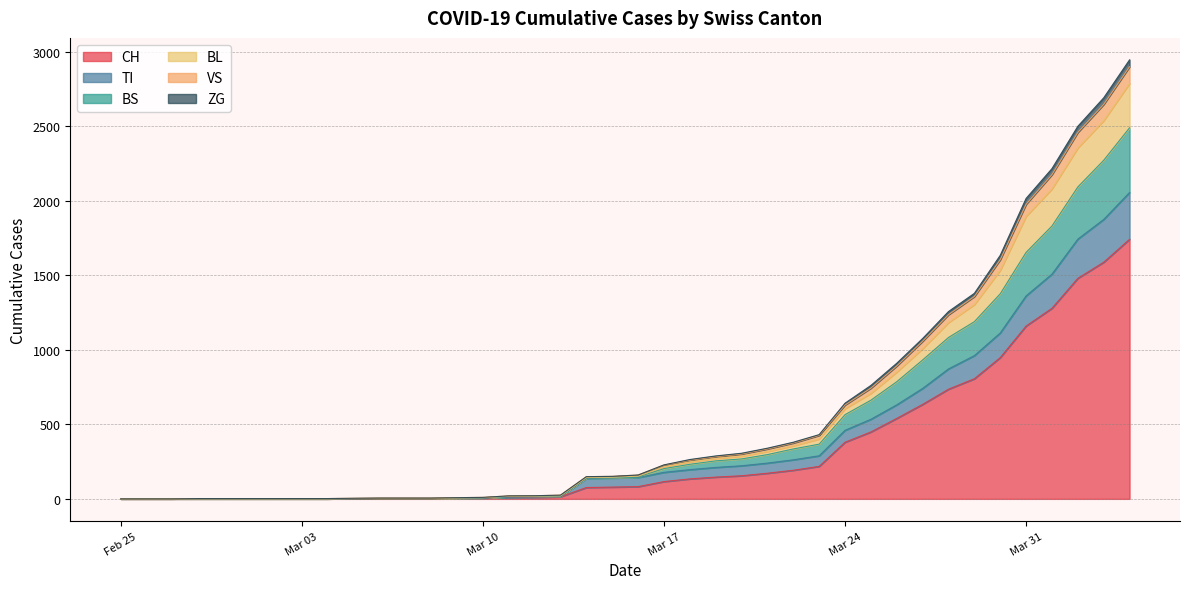

Where is BL nearest to the value 1473?

2020-03-29